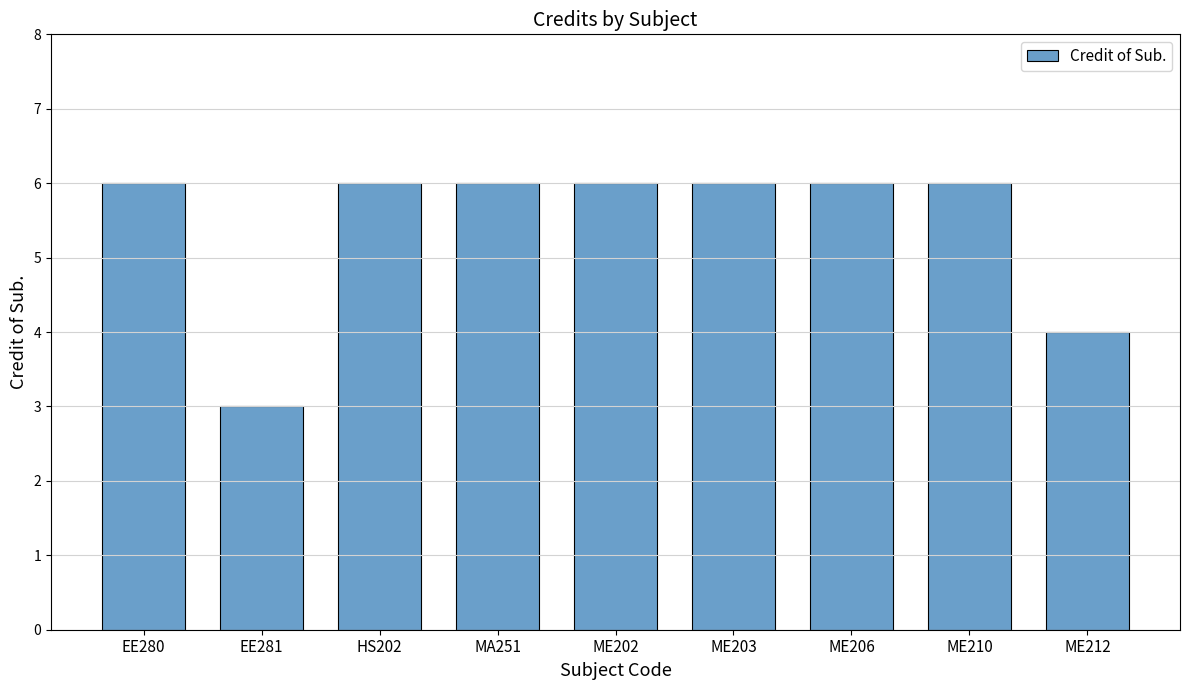

What is the difference between the second highest and minimum values?

3